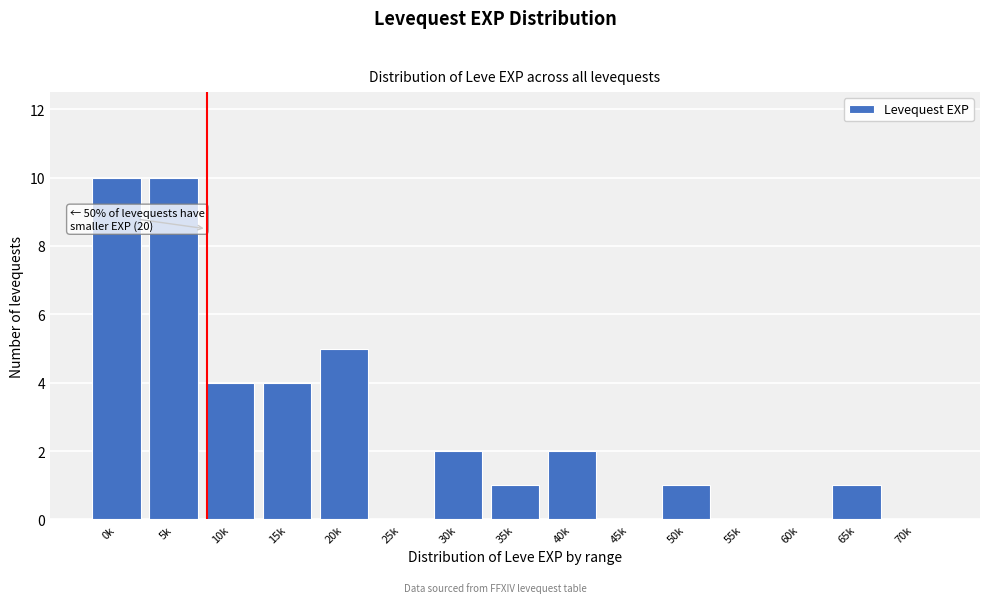

Reading left to right, list all the values displayed in this chart.

0k=10	5k=10	10k=4	15k=4	20k=5	25k=0	30k=2	35k=1	40k=2	45k=0	50k=1	55k=0	60k=0	65k=1	70k=0